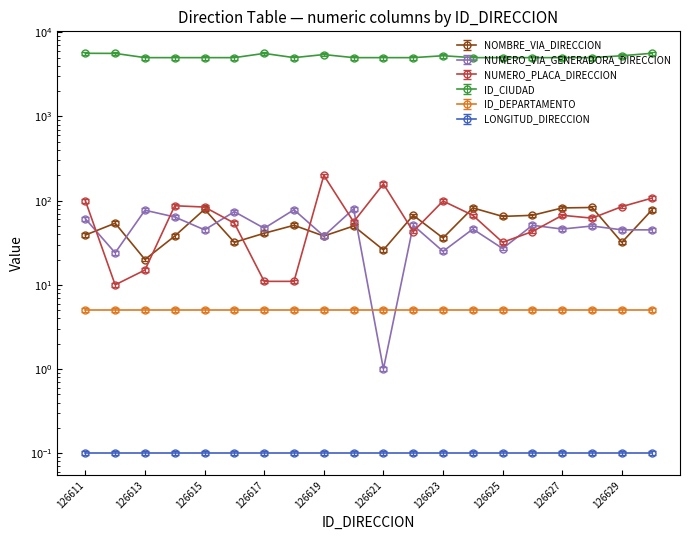

Does the chart display data point markers on the line(s)?

Yes